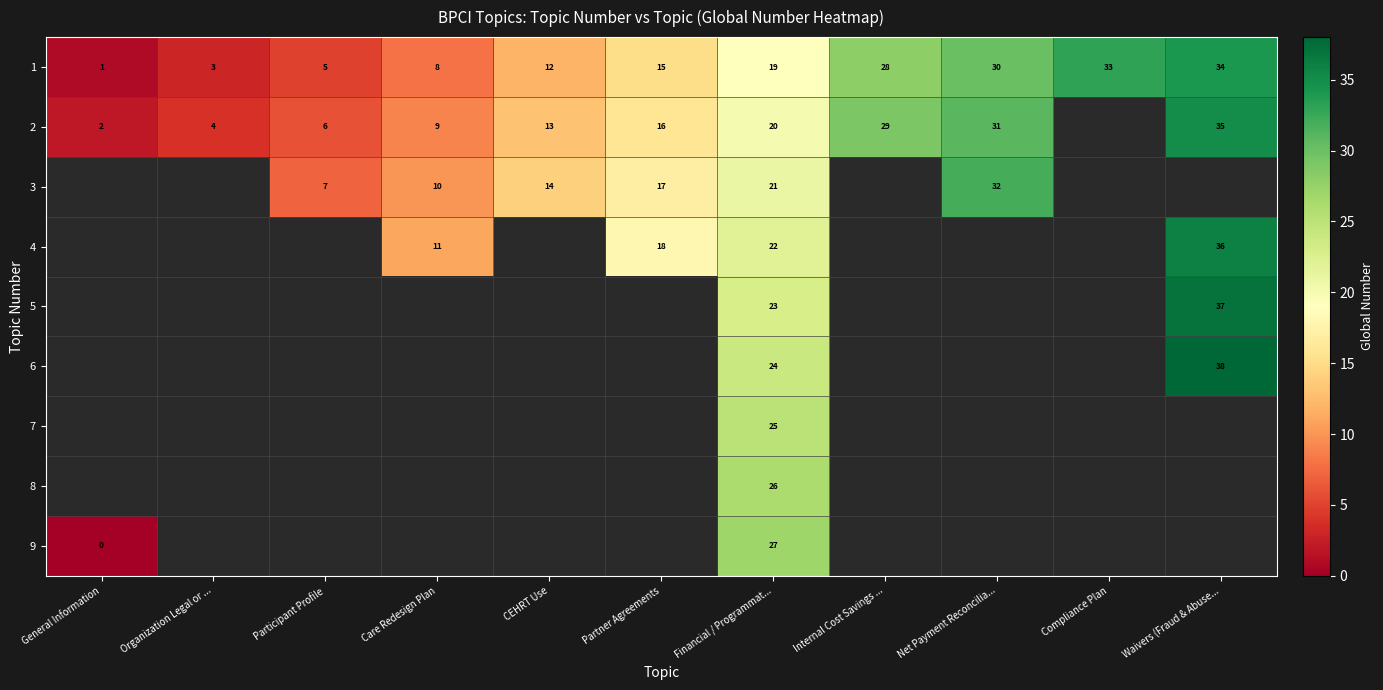

Which has a higher value, Care Redesign Plan or Participant Profile?

Care Redesign Plan